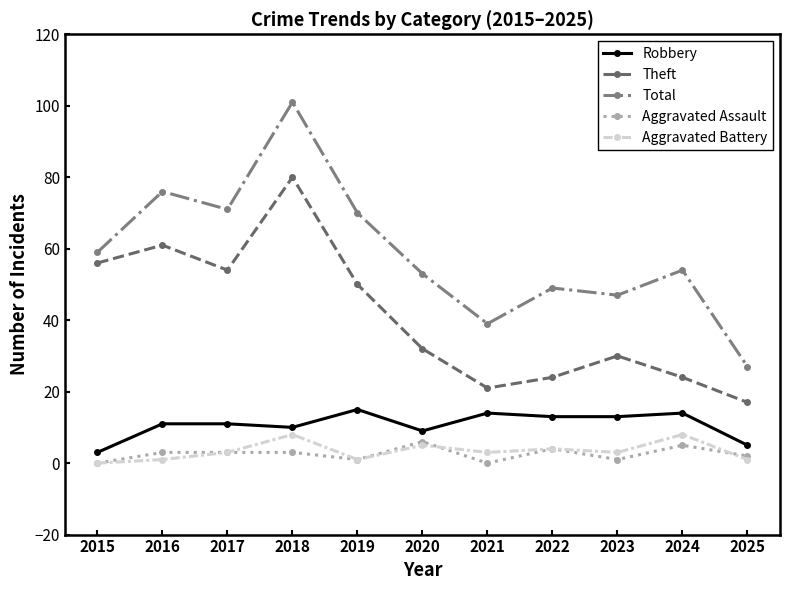

The Aggravated Battery series shows 3 at 2023. True or false?

True